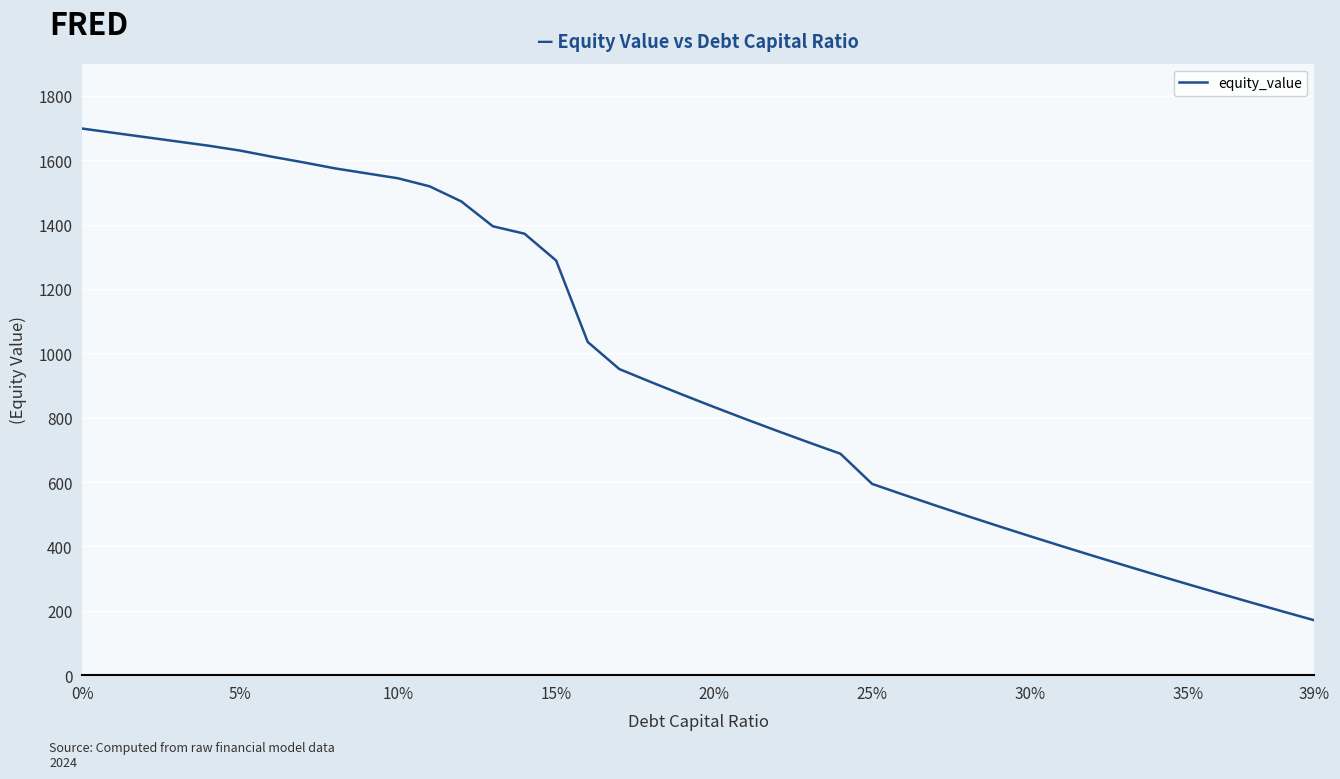

What is the smallest value displayed?

170.4